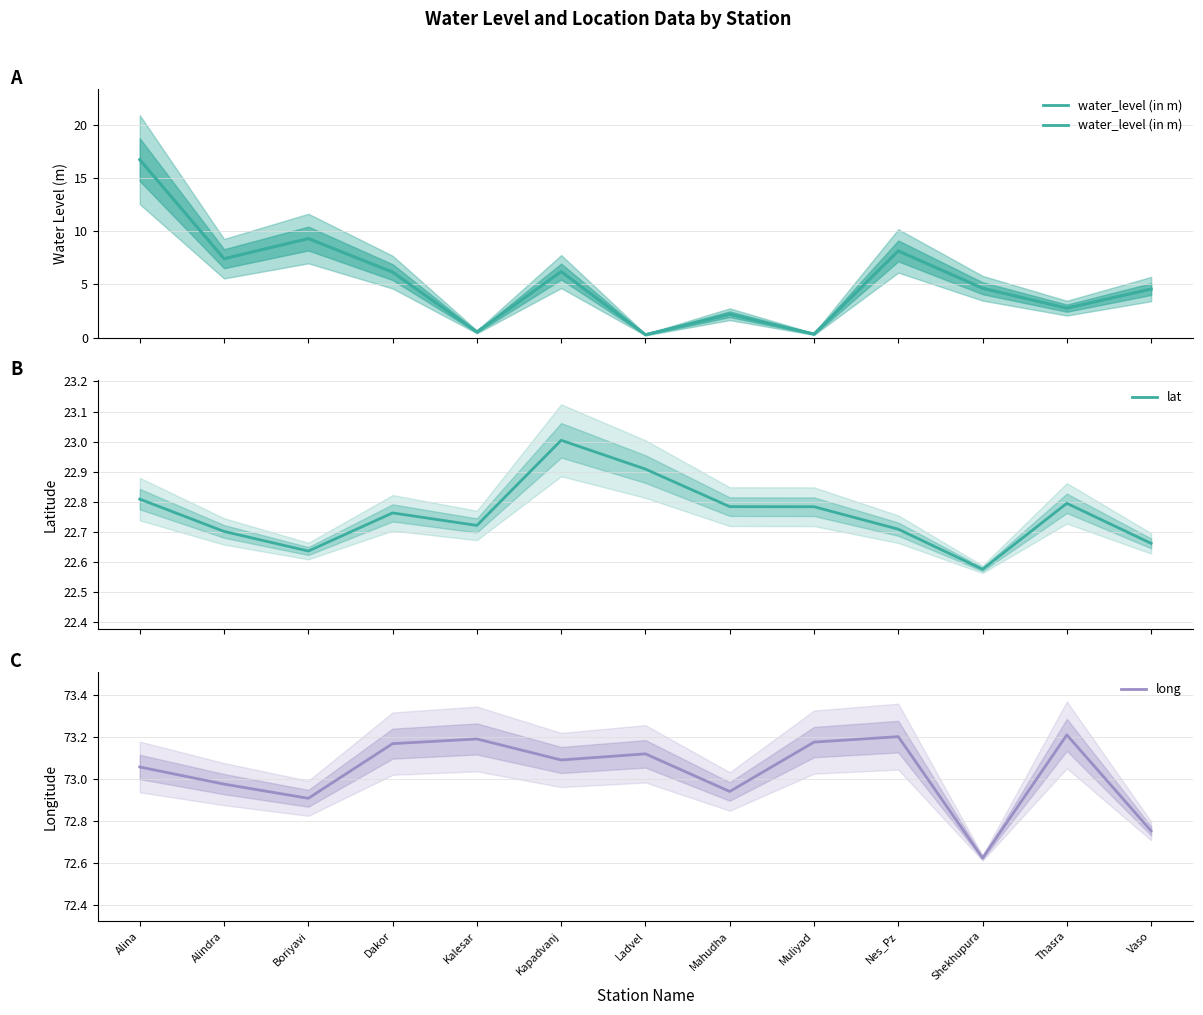

Reading left to right, list all the values displayed in this chart.

water_level (in m): 16.7	7.4	9.3	6.2	0.5	6.2	0.3	2.2	0.3	8.1	4.6	2.8	4.6
lat: 22.8	22.7	22.6	22.8	22.7	23.0	22.9	22.8	22.8	22.7	22.6	22.8	22.7
long: 73.1	73.0	72.9	73.2	73.2	73.1	73.1	72.9	73.2	73.2	72.6	73.2	72.8